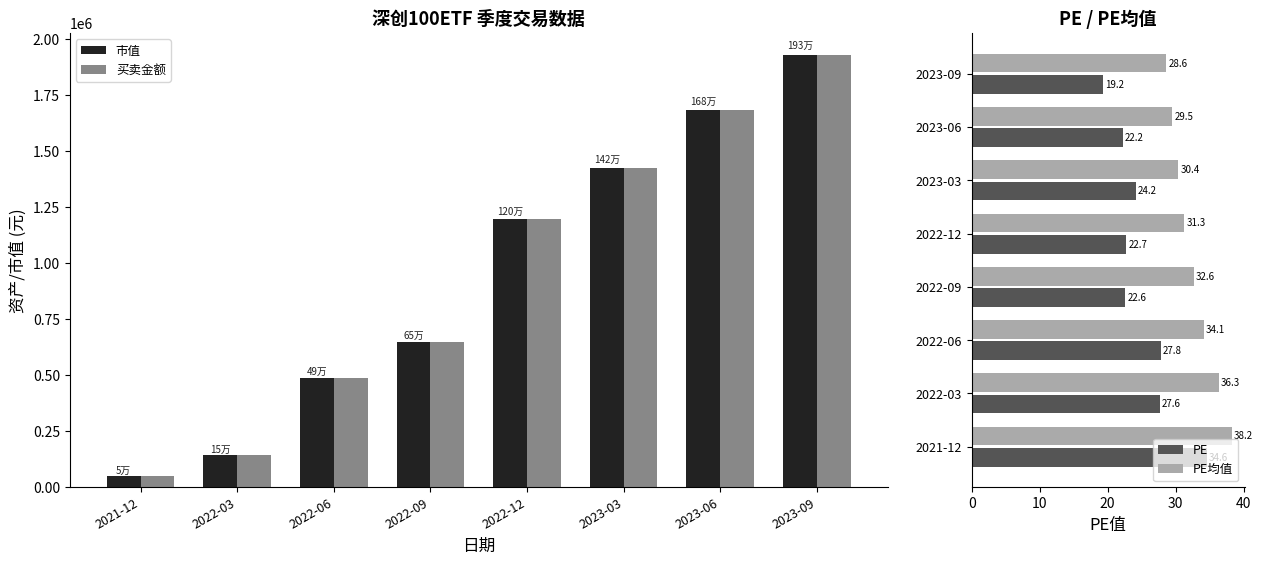

What is the difference between the maximum and second lowest values in the 市值 series?

1784425.5